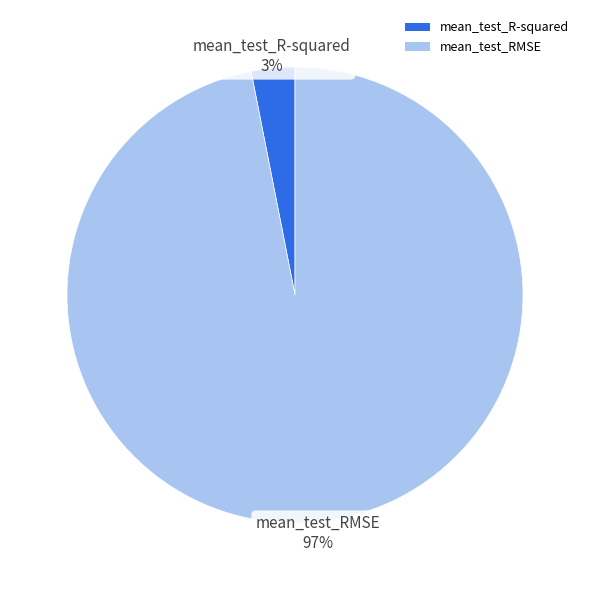

Count the number of slices in the pie.

2